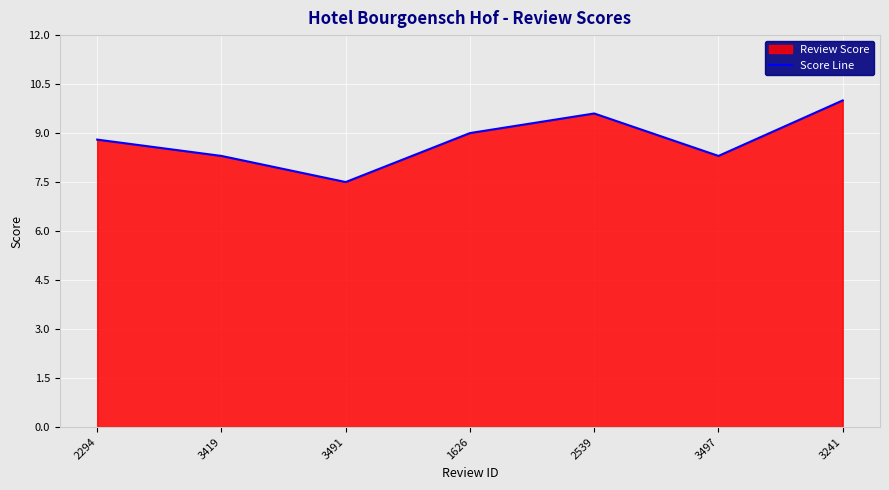

Reading left to right, extract all data points from this chart.

2294=8.8	3419=8.3	3491=7.5	1626=9.0	2539=9.6	3497=8.3	3241=10.0